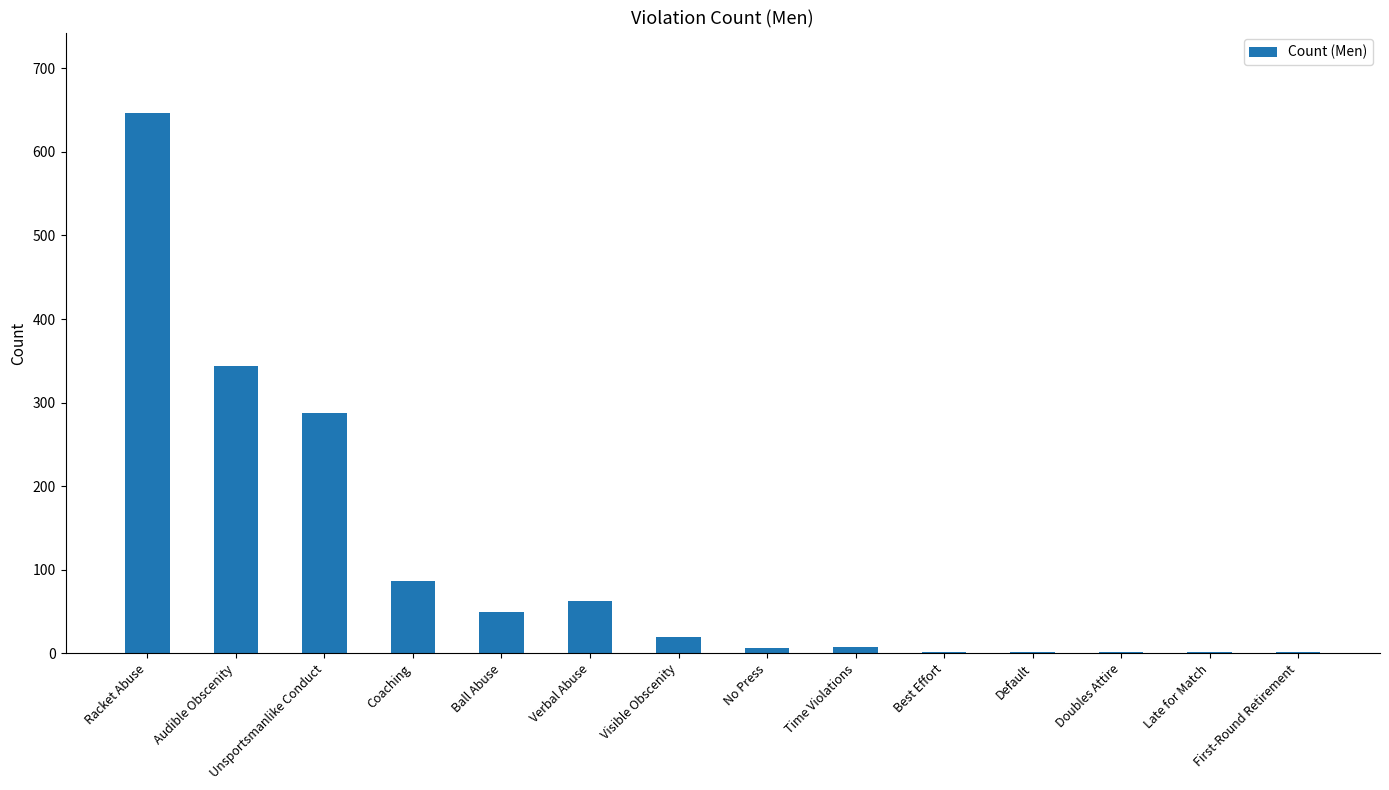

The value at Verbal Abuse is 62. True or false?

True